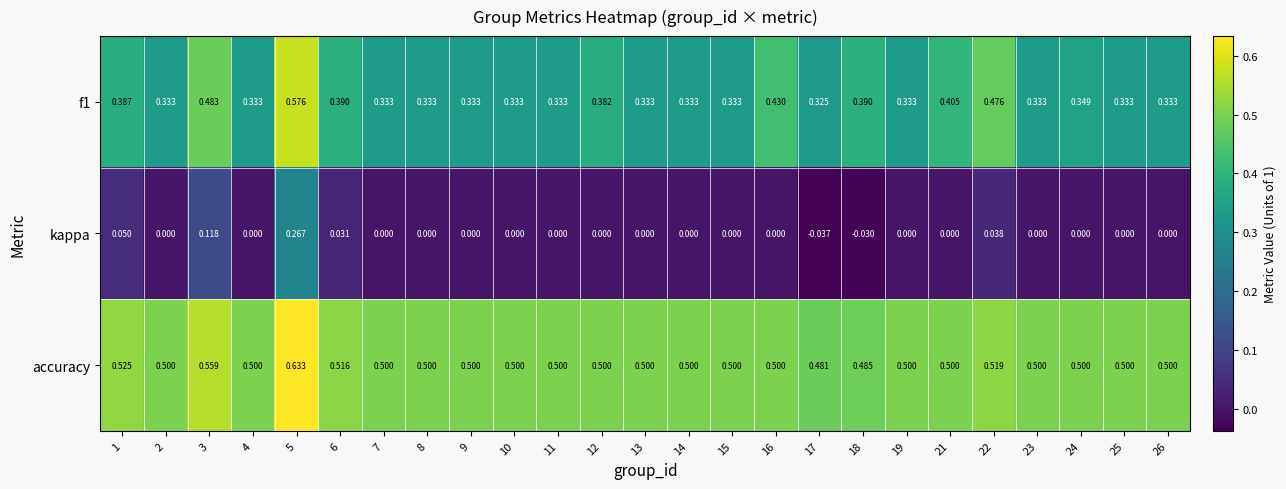

What is the difference between the highest and lowest values at 26?

0.5